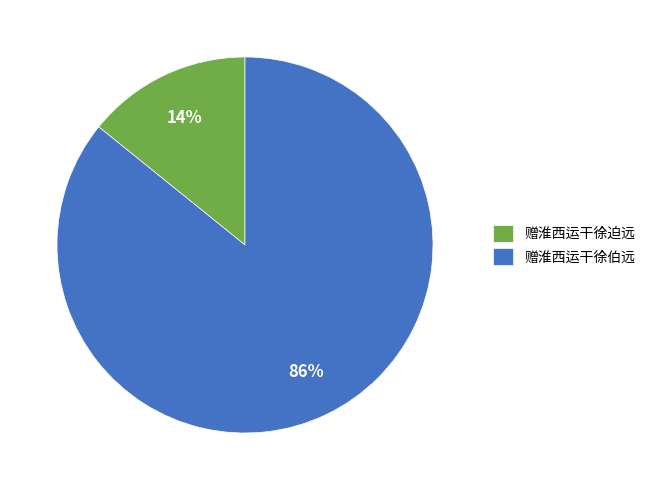

Which slice is the largest?

赠淮西运干徐伯远